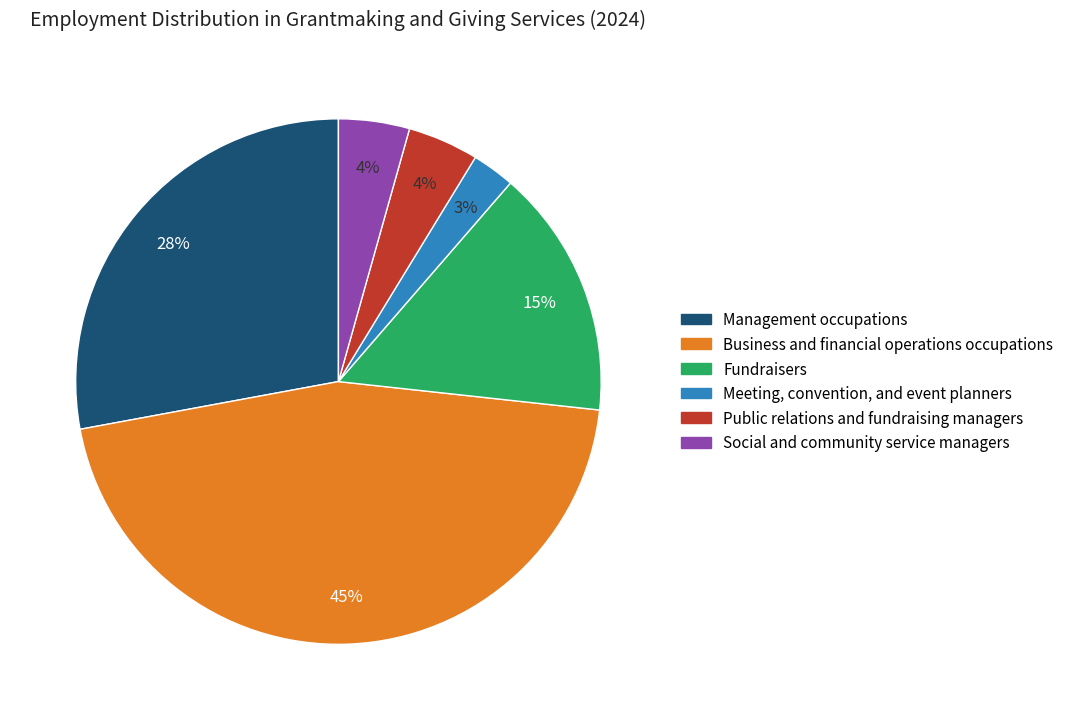

Is it true that Social and community service managers is 17% of the pie?

False